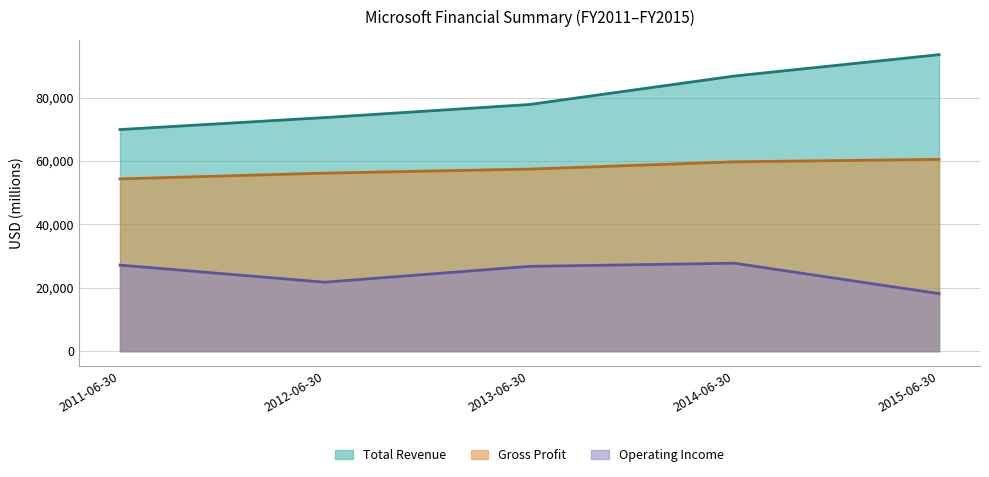

What position from the right is 2011-06-30?

5